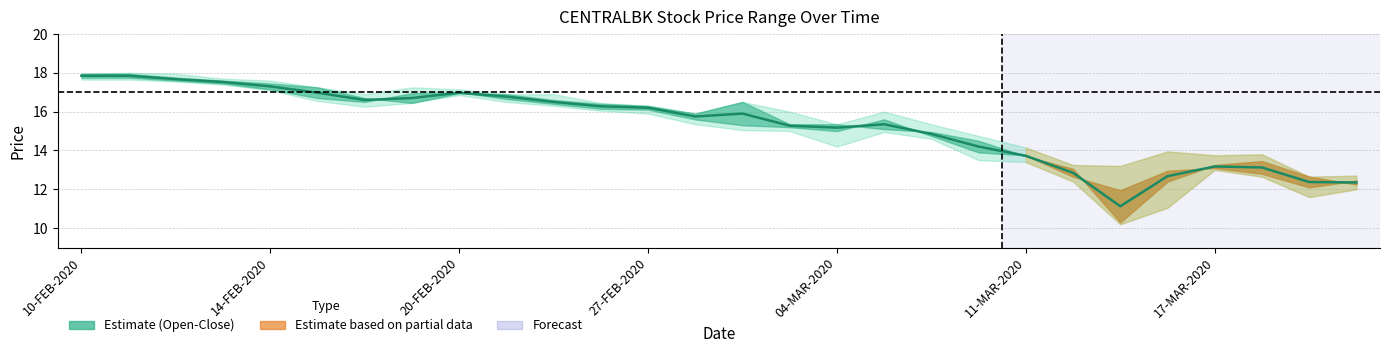

Reading left to right, what are all the values shown in this chart?

17.9	17.9	17.7	17.5	17.3	17.0	16.6	16.7	17.0	16.8	16.5	16.3	16.2	15.8	15.9	15.3	15.2	15.3	14.8	14.2	13.7	12.9	11.1	12.7	13.2	13.1	12.4	12.3